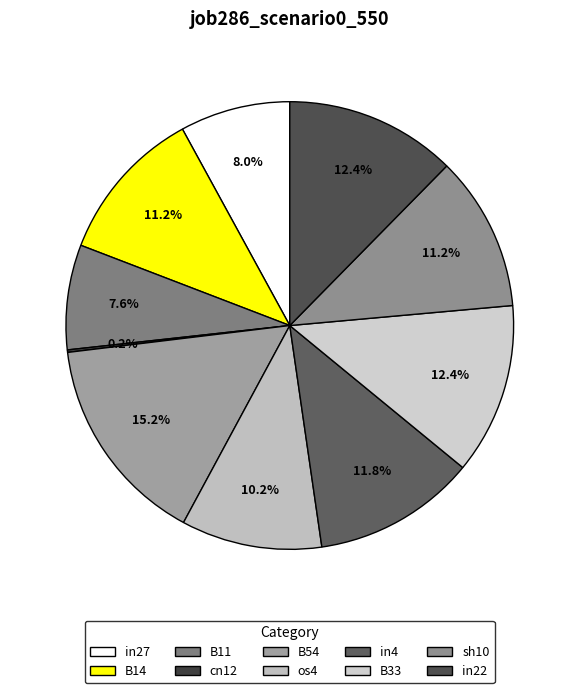

Is there a majority slice in this chart?

No